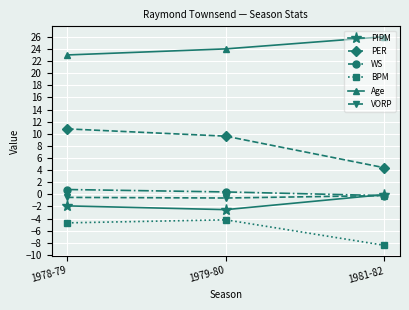

Which series has the largest range (max minus min)?

PER